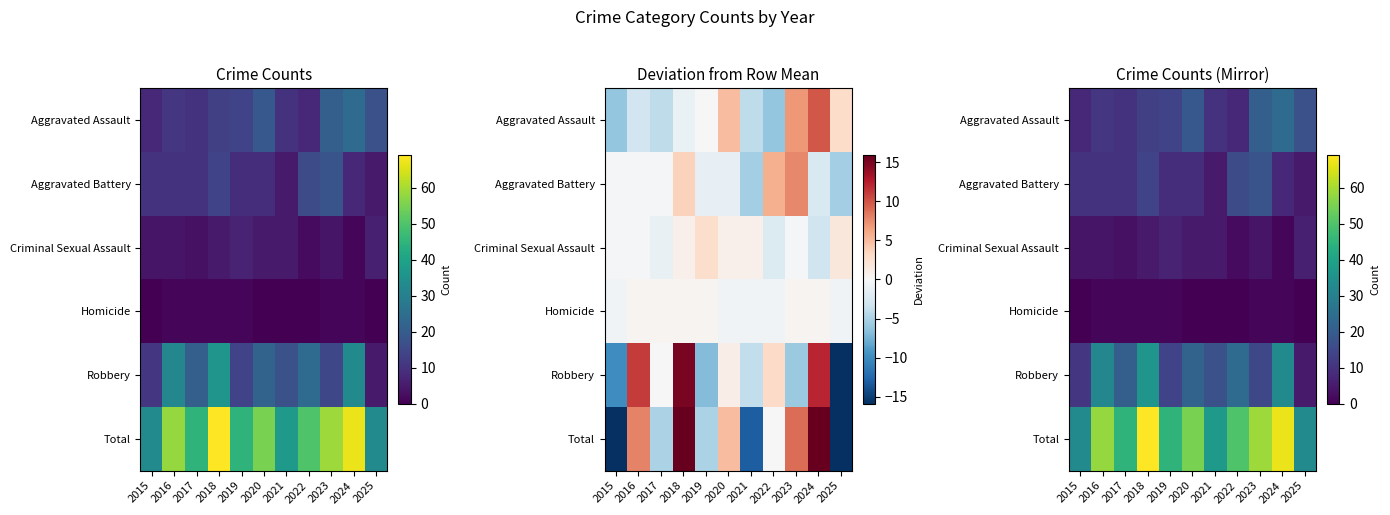

The value of Total at 2019 is 45. True or false?

True